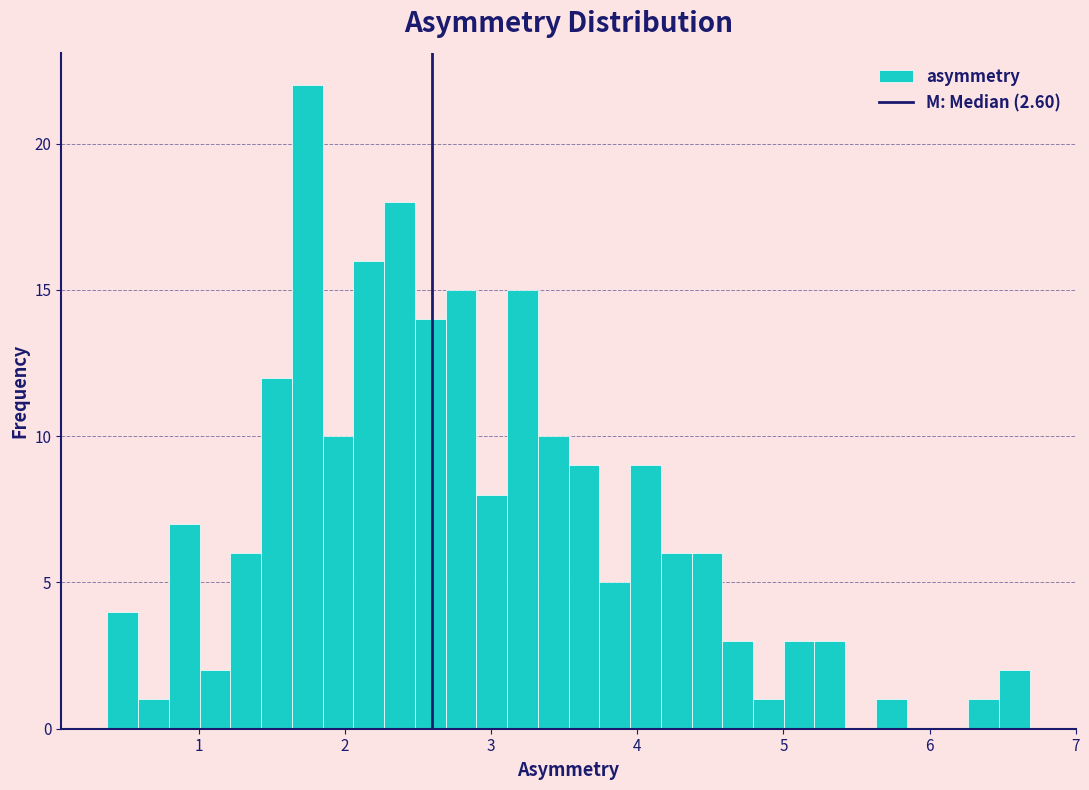

Around what value on the x-axis is the tallest bar? Give the approximate position of its centre, as read against the axis.

1.7